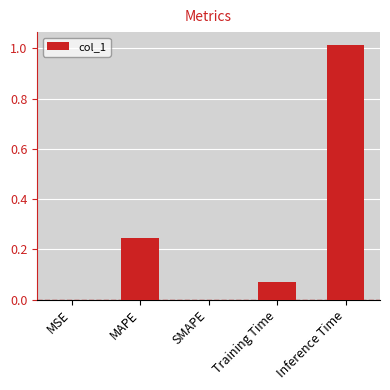

Which has a higher value, MSE or Training Time?

Training Time